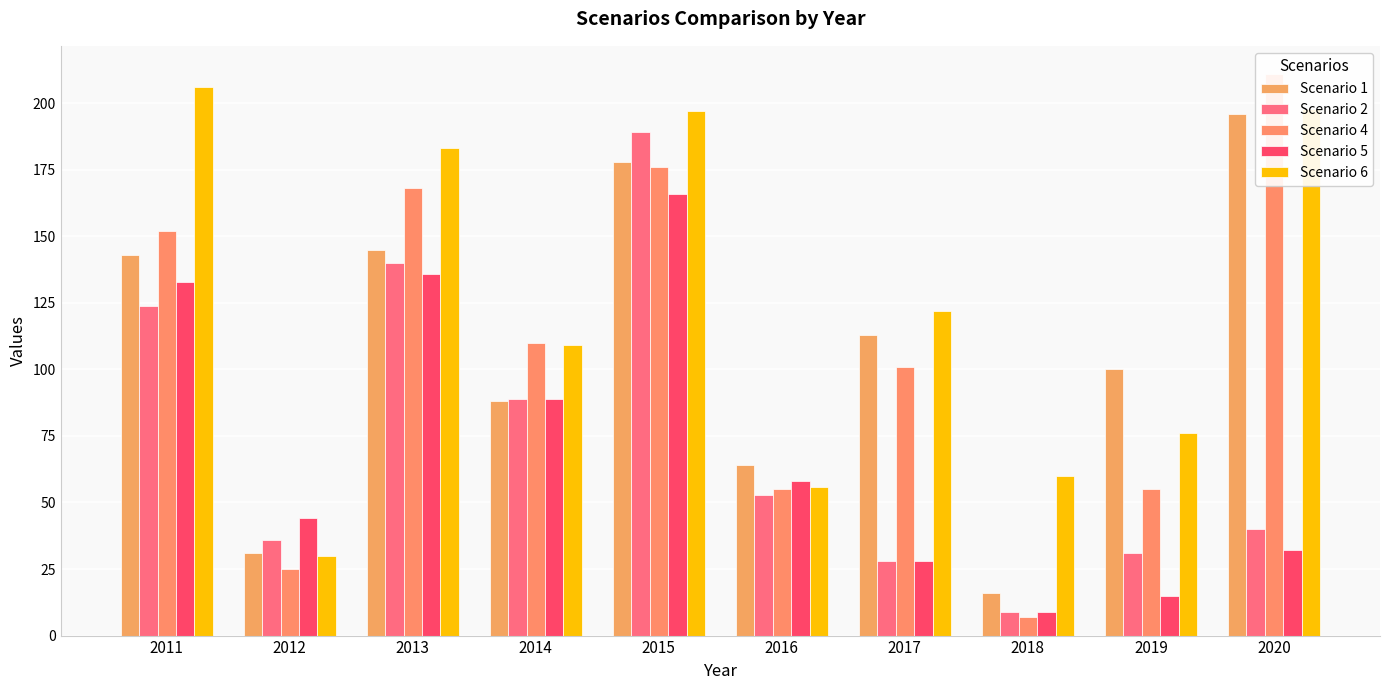

Which series changed the most between 2011 and 2019?

Scenario 6